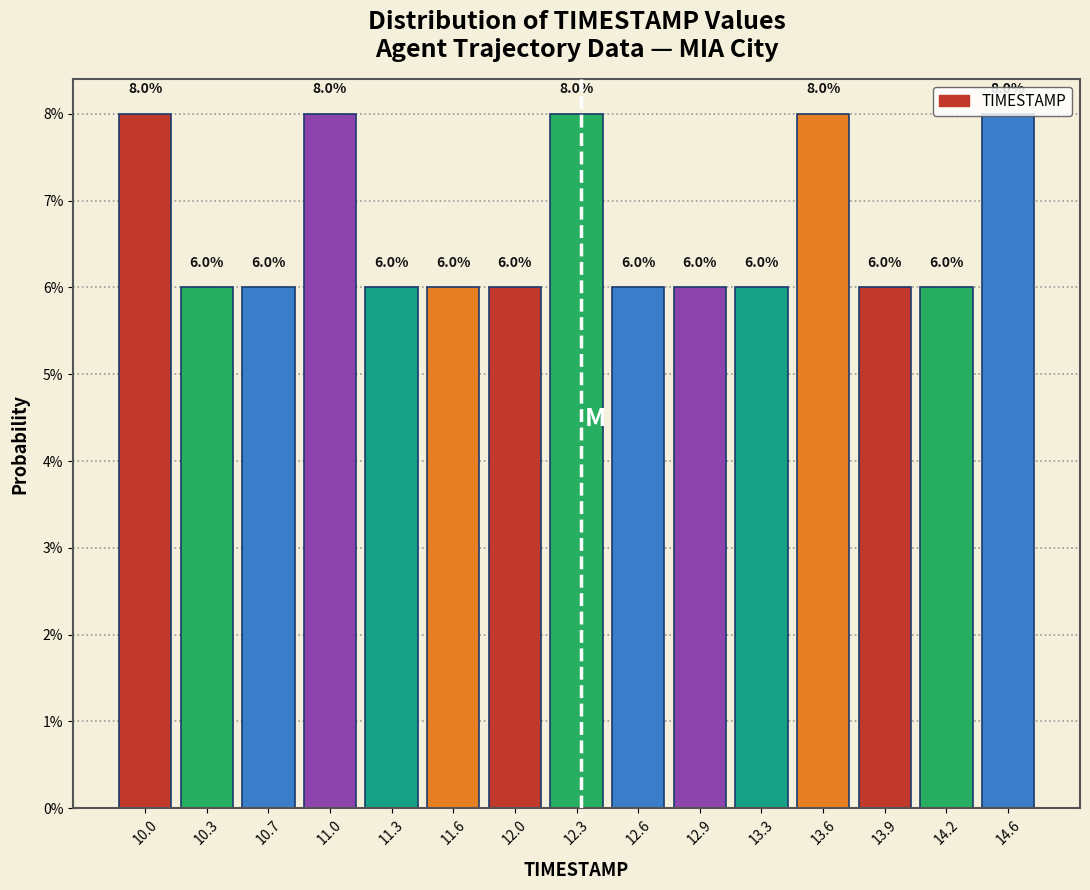

Does the chart contain any negative values?

No